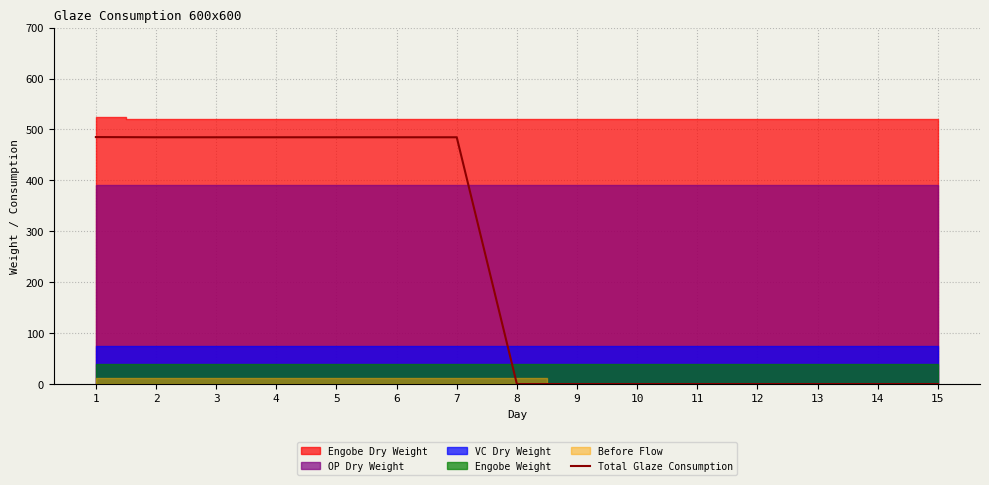

Reading left to right, list all the values displayed in this chart.

485.1	484.6	484.6	484.6	484.6	484.6	484.6	0.0	0.0	0.0	0.0	0.0	0.0	0.0	0.0